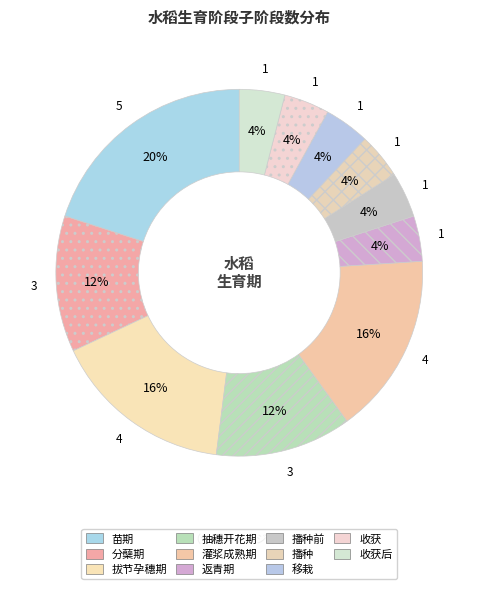

Is there a majority slice in this chart?

No